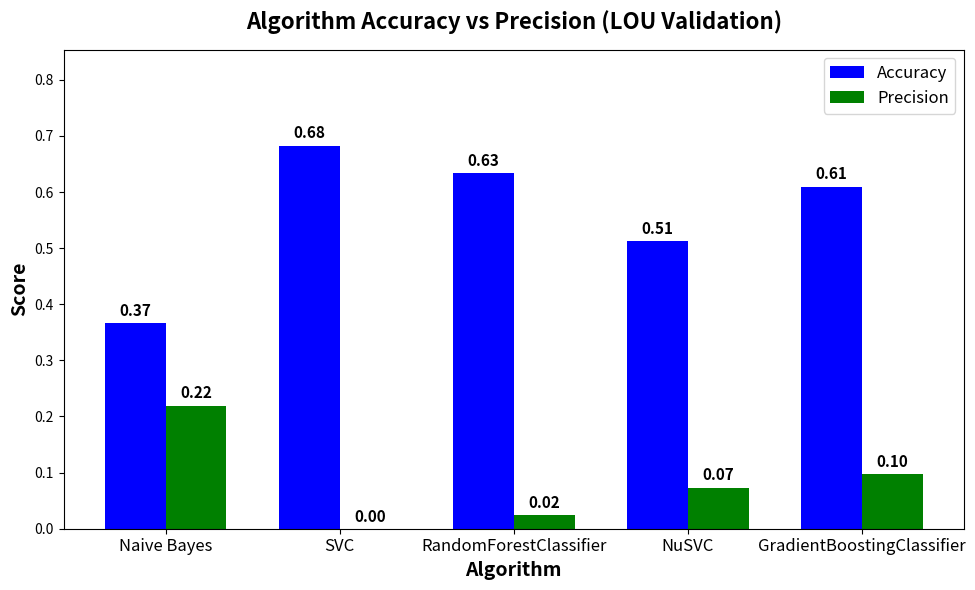

At which category is the sum across all series the highest?

GradientBoostingClassifier